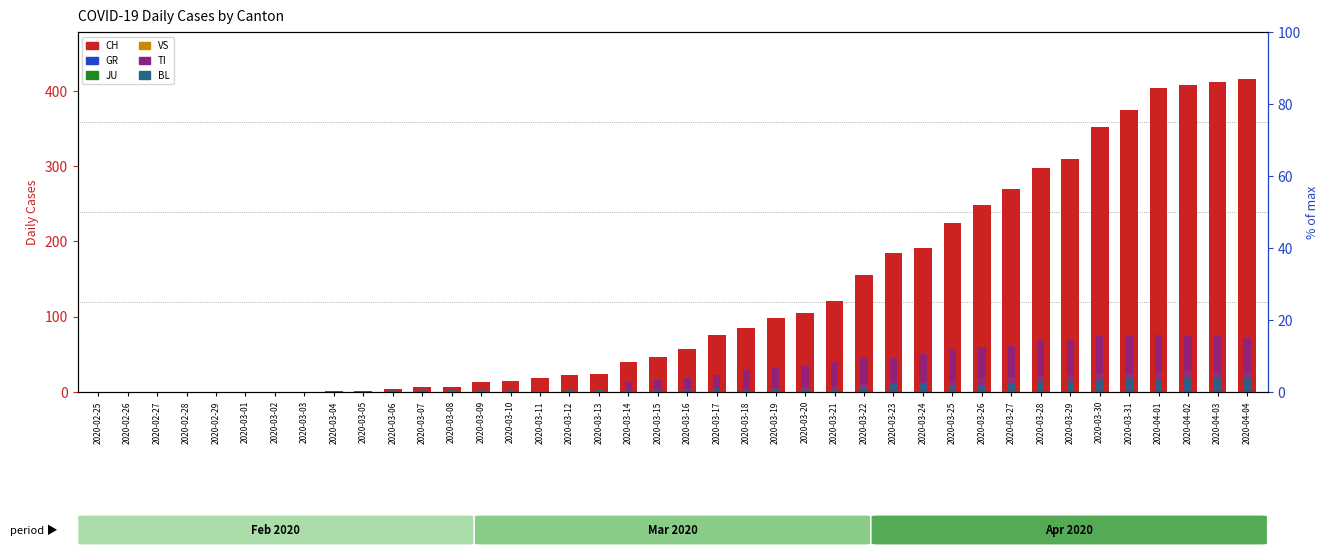

How many series are shown in this chart?

6